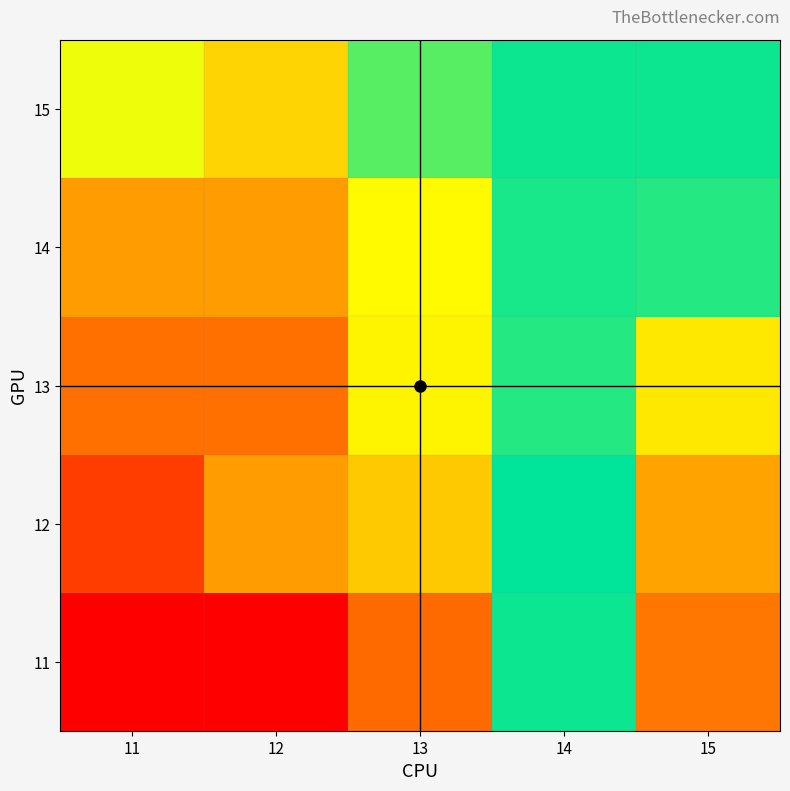

At which category is the sum across all series the highest?

14